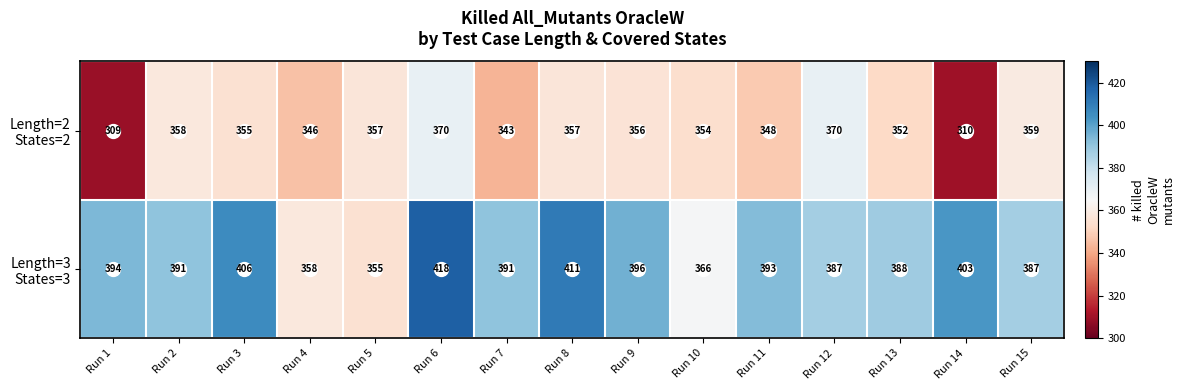

What is the spread (max minus min) of values at Run 8?

54